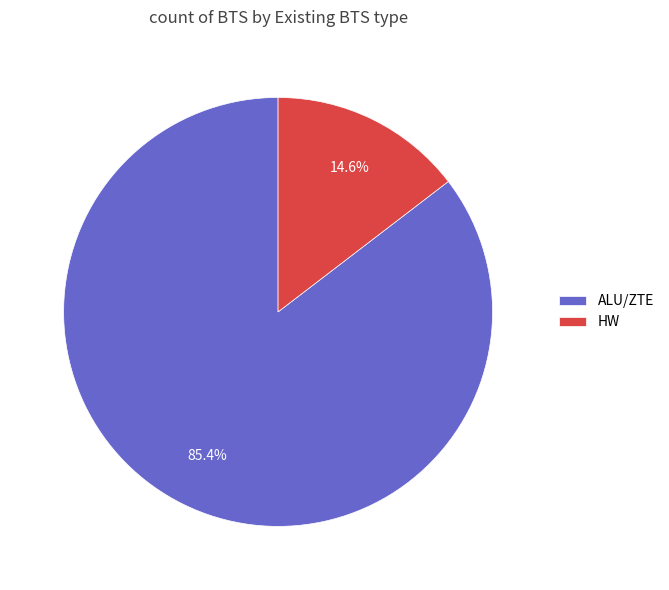

What percentage is the HW slice, to the nearest percent?

15%